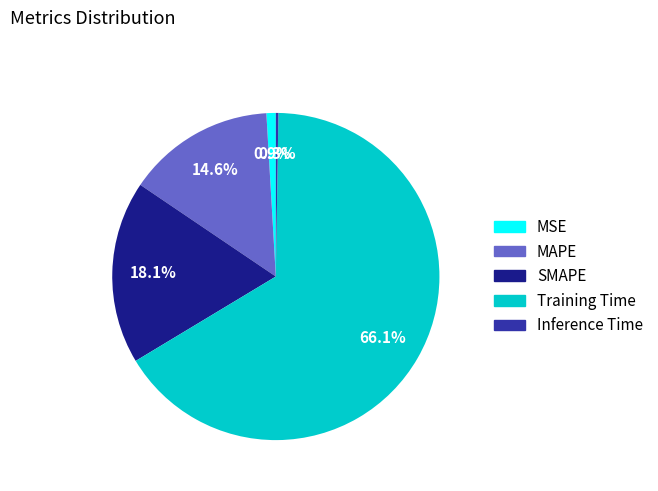

The MAPE slice represents 24% of the pie. True or false?

False